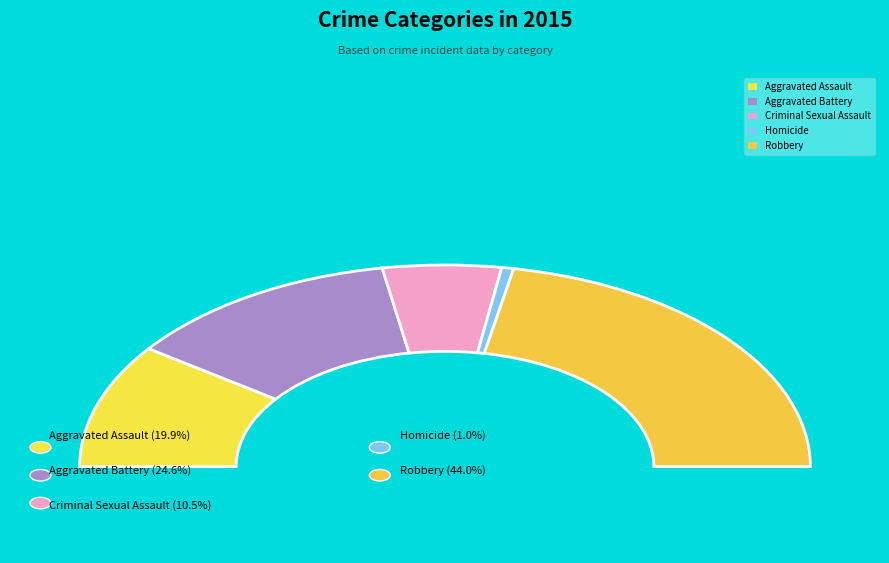

Which category has the smallest portion of the pie?

Homicide